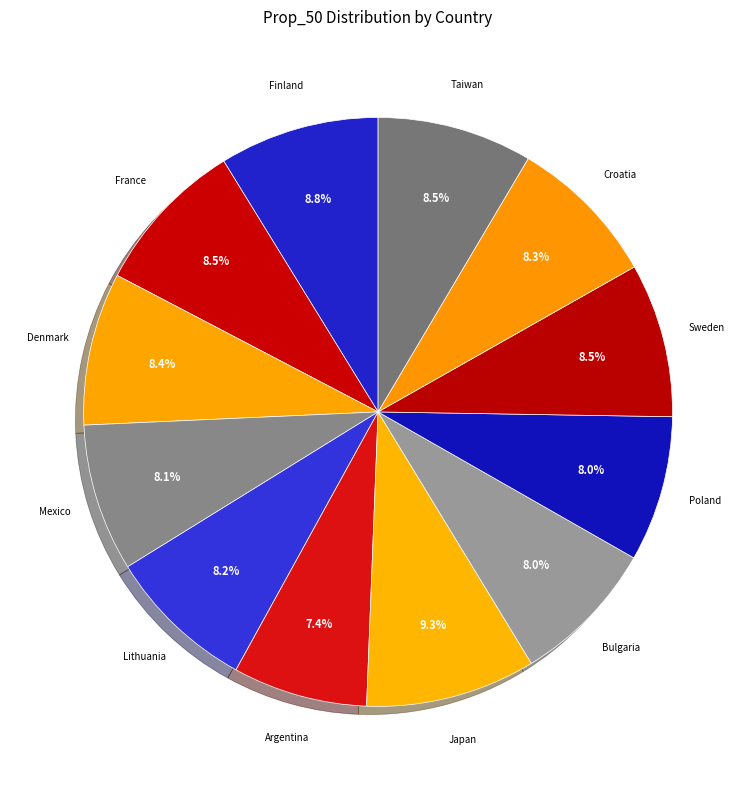

Which category has the smallest portion of the pie?

Argentina